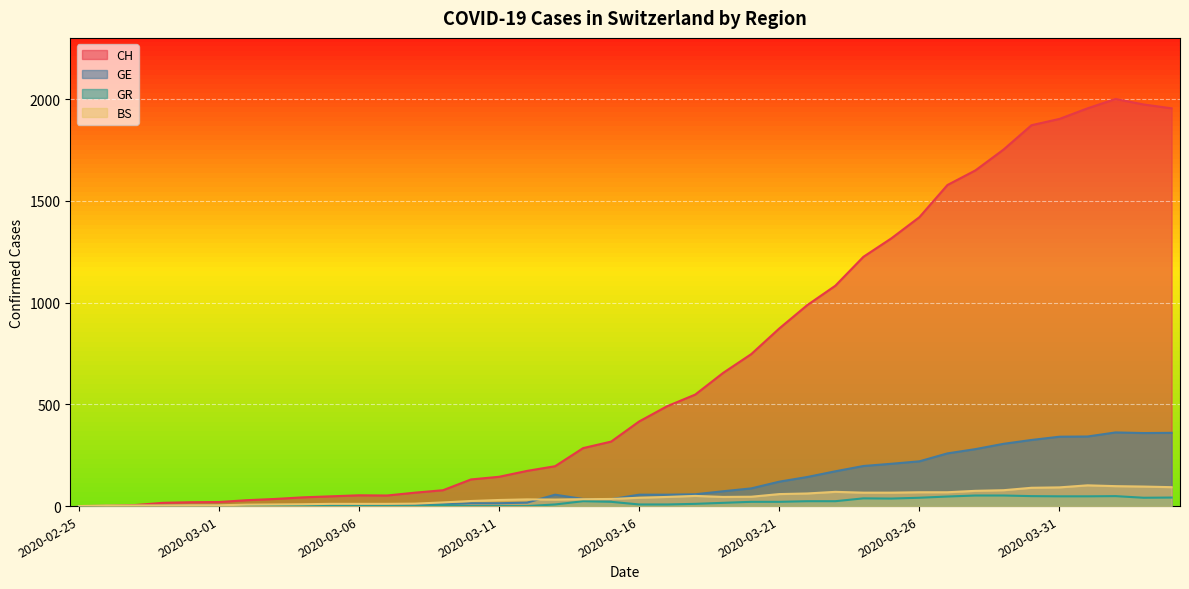

The value of GR at 2020-03-15 is 29. True or false?

False